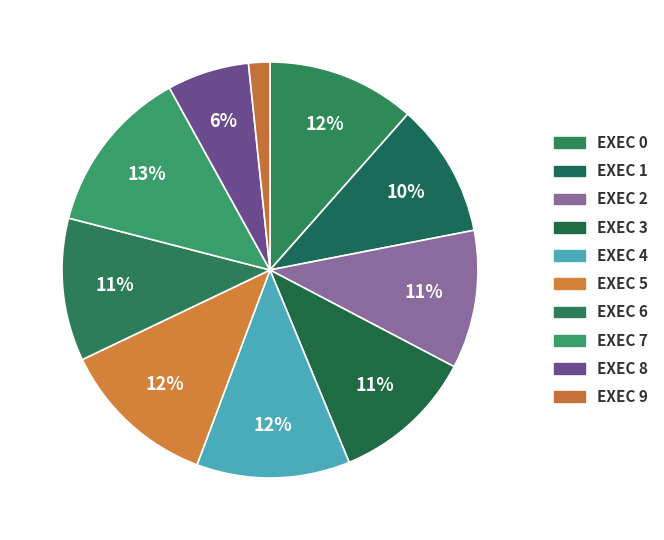

What is the largest slice in the pie chart?

Exec 7